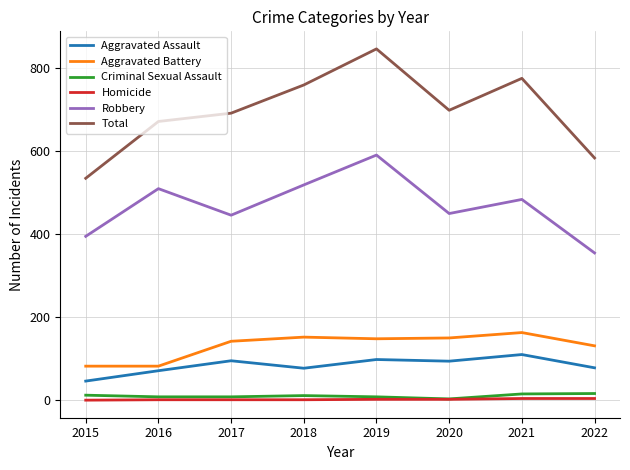

Is the value of Aggravated Battery at 2020 greater than the value of Homicide at 2017?

Yes